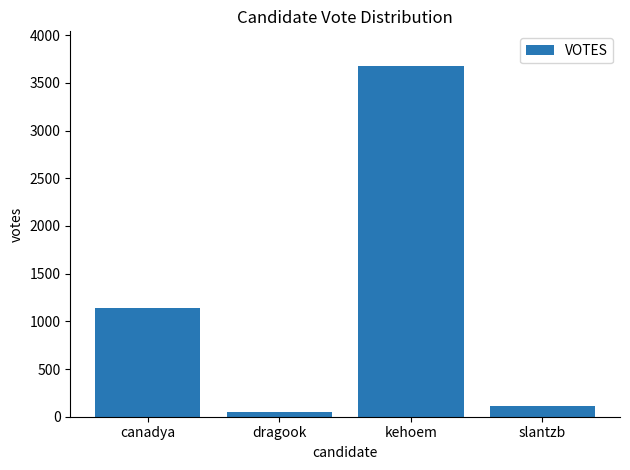

What is the maximum value shown in the chart?

3673